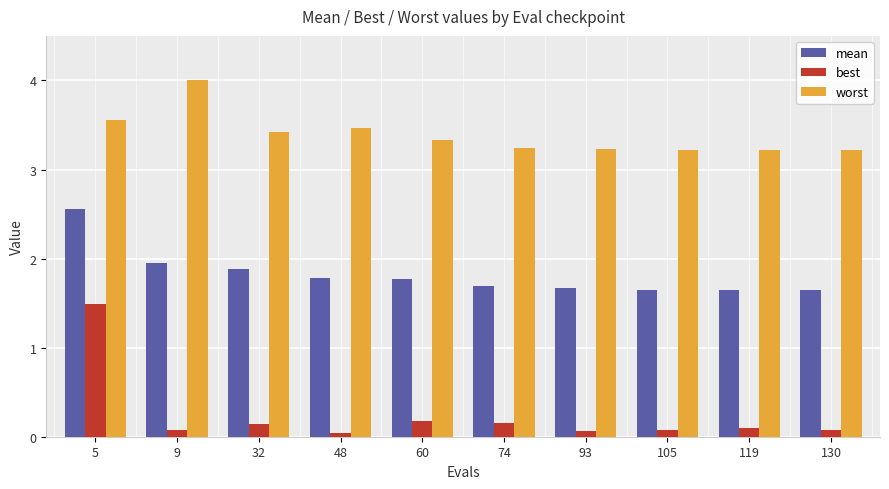

What is the difference between the maximum and minimum values in the best series?

1.5